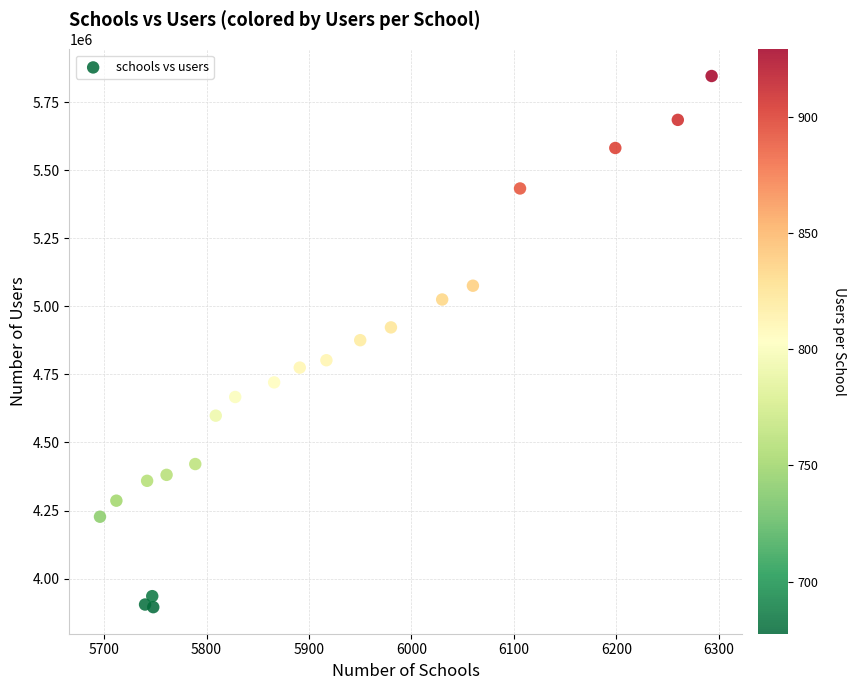

What is the range of X values (max minus min)?

597